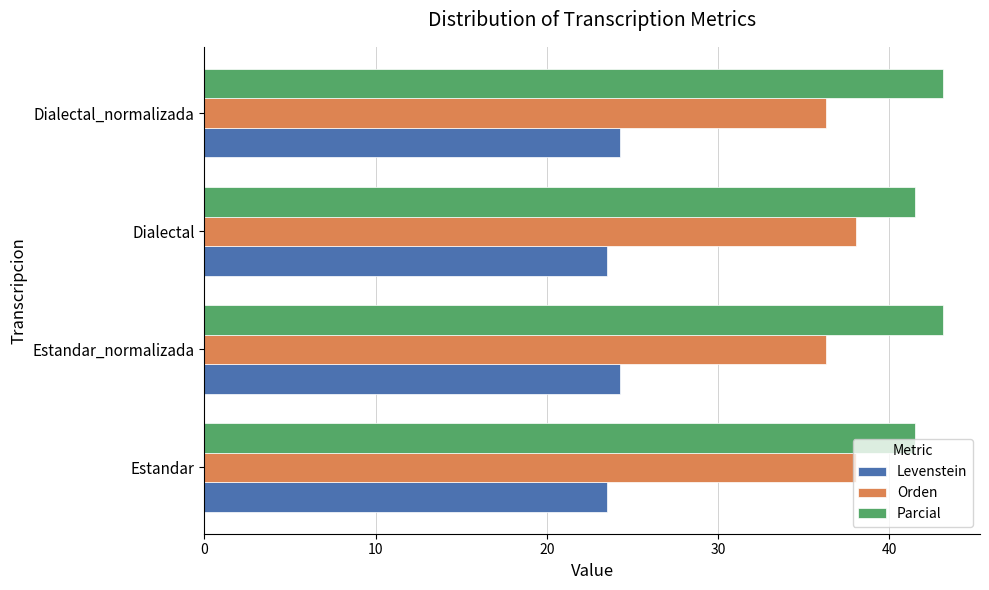

What is the sum of all Orden values?

148.7